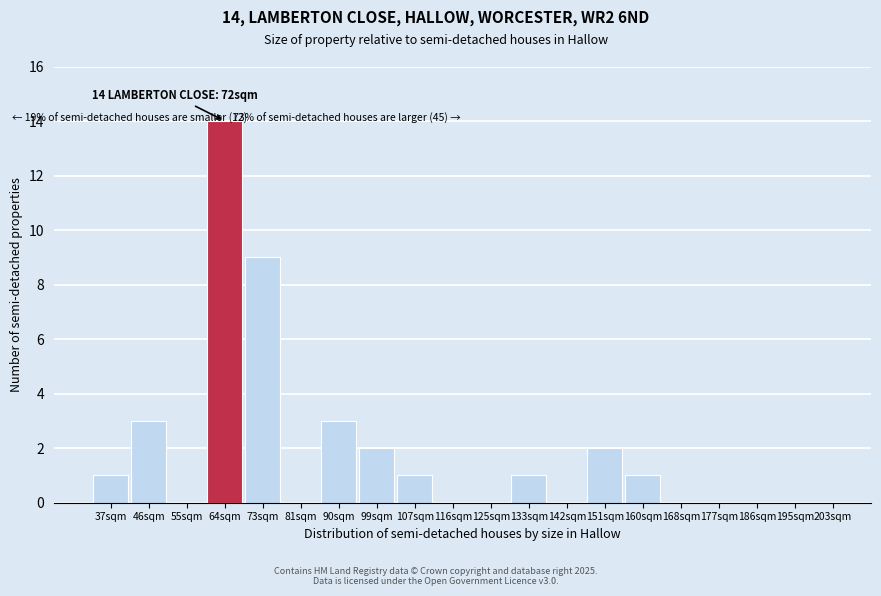

Reading right to left, list all the values displayed in this chart.

203sqm=0	195sqm=0	186sqm=0	177sqm=0	168sqm=0	160sqm=1	151sqm=2	142sqm=0	133sqm=1	125sqm=0	116sqm=0	107sqm=1	99sqm=2	90sqm=3	81sqm=0	73sqm=9	64sqm=14	55sqm=0	46sqm=3	37sqm=1